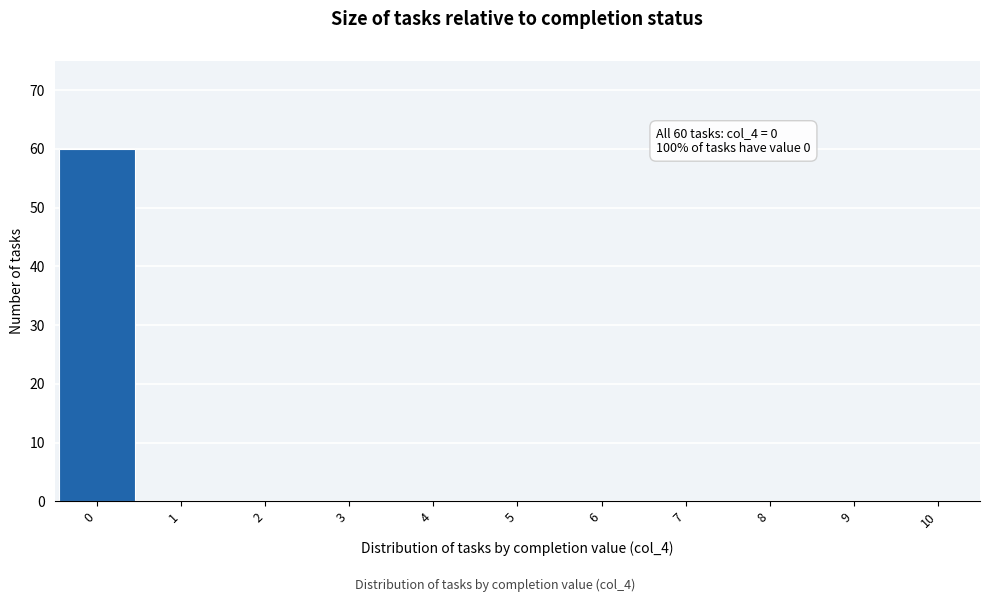

Over which range of the x-axis is the bar tallest?

-0.5 to 0.5